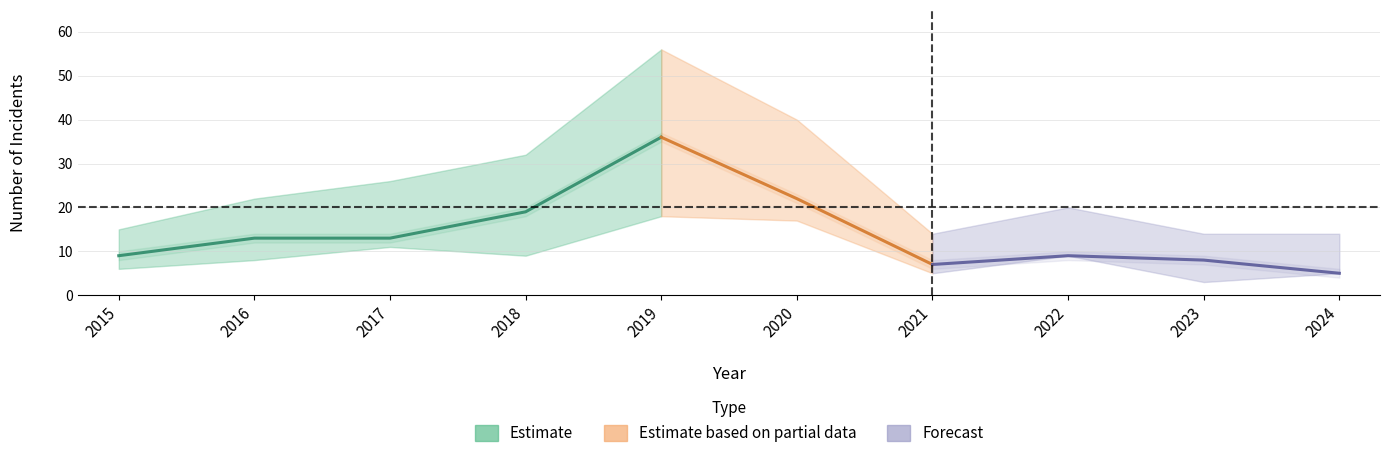

Where does the Theft series first go above 13?

2018